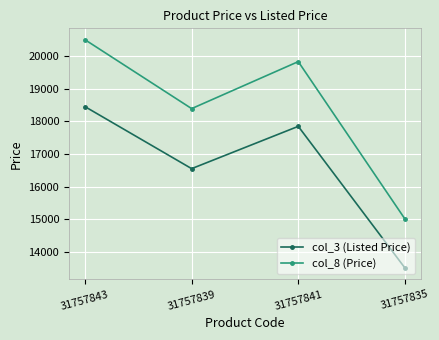

What is the spread (max minus min) of values at 31757839?

1839